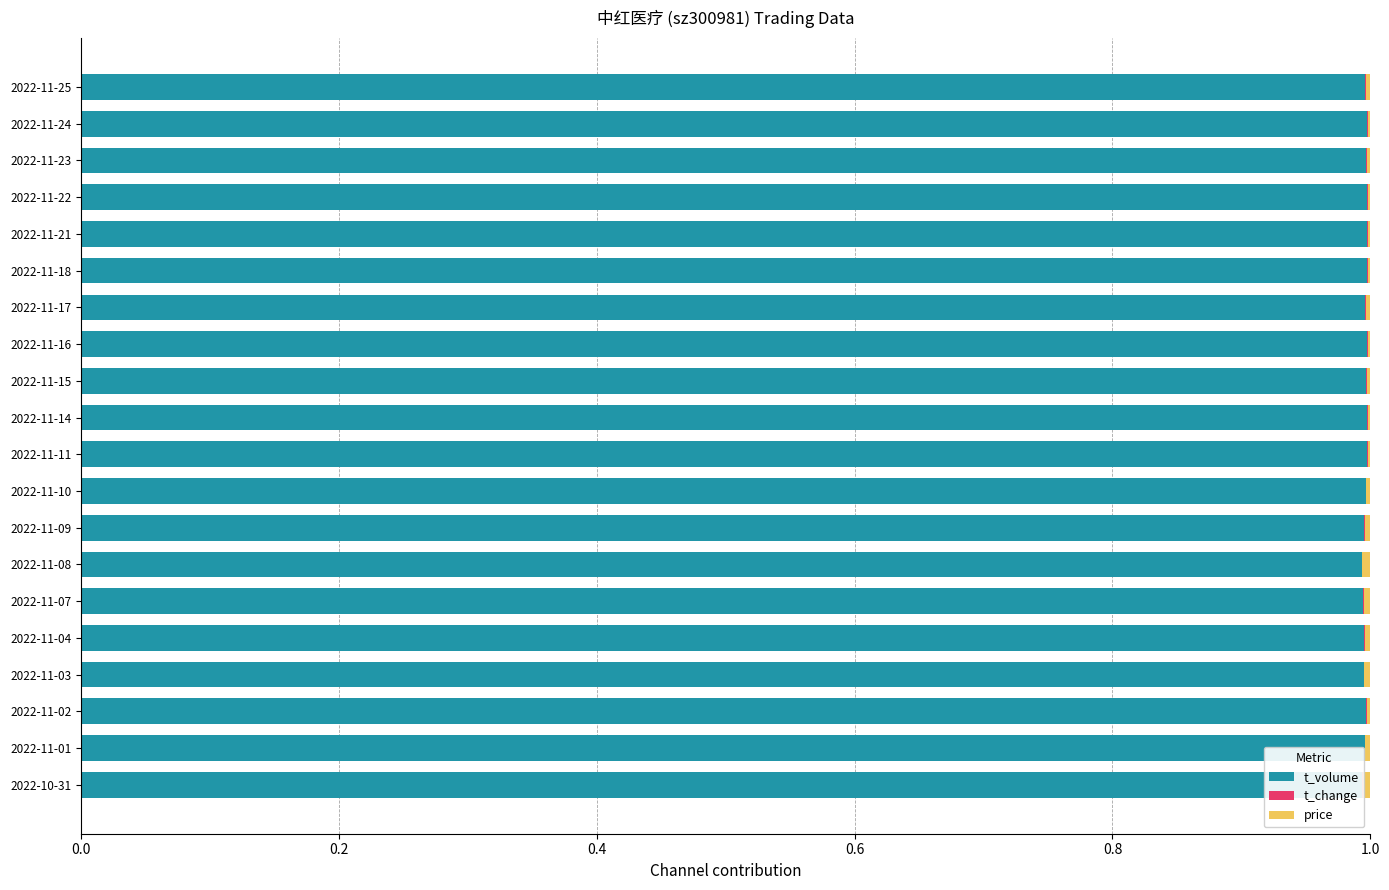

What position from the right is 2022-11-01?

19